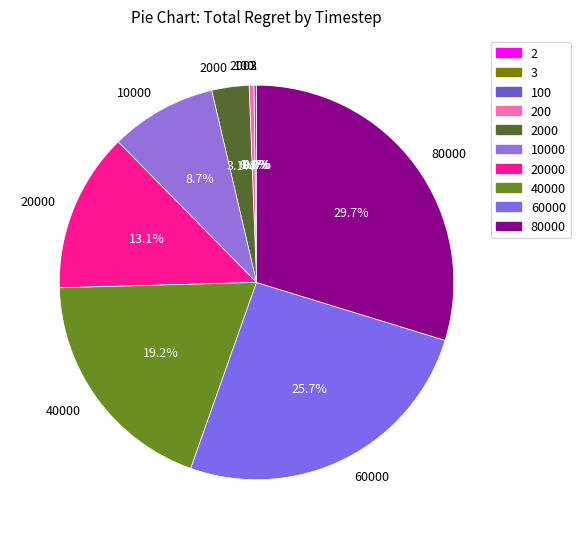

What is the largest slice in the pie chart?

80000